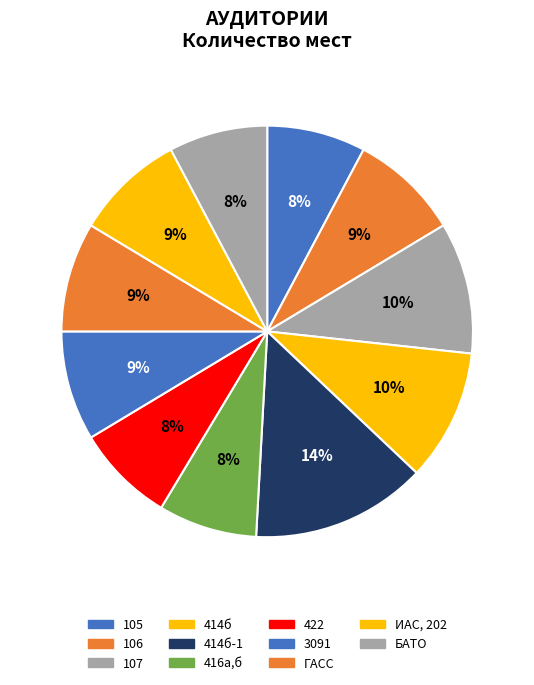

True or false: ИАС, 202 accounts for 2% of the total.

False